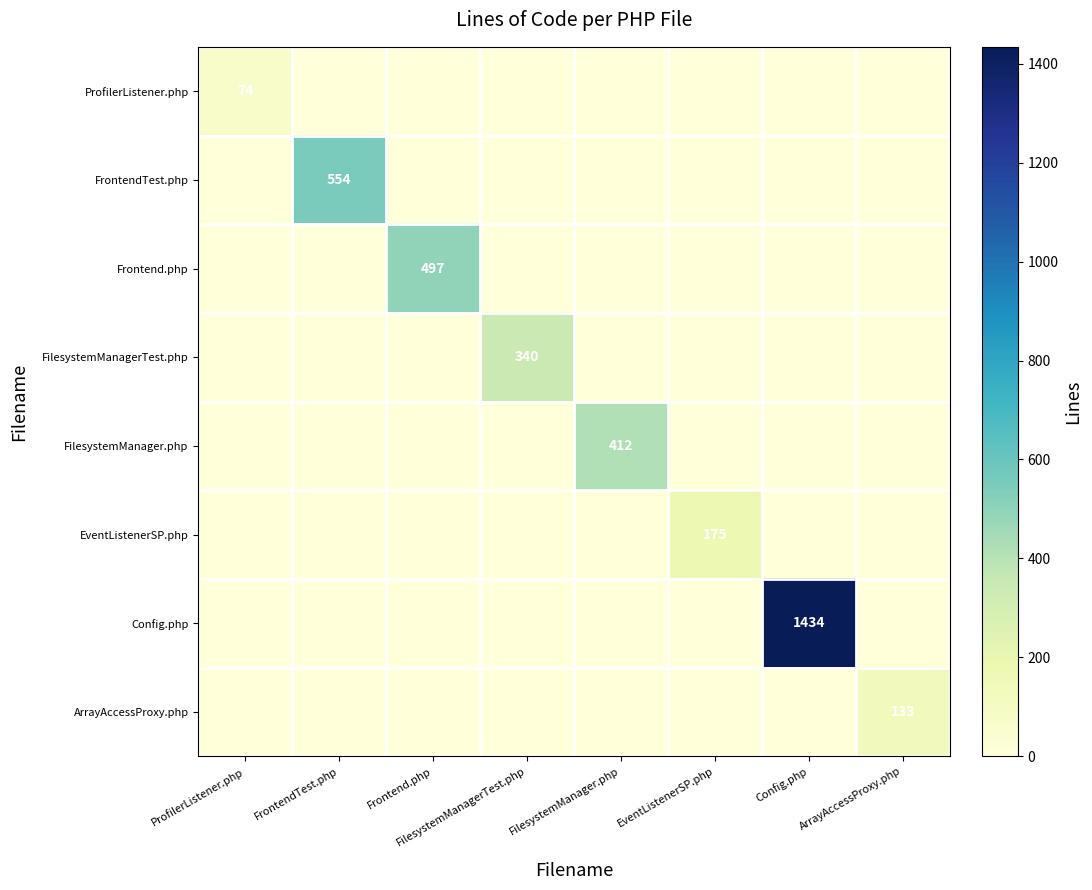

At Frontend.php, list the series in order from smallest to largest.

ProfilerListener.php, FrontendTest.php, FilesystemManagerTest.php, FilesystemManager.php, EventListenerSP.php, Config.php, ArrayAccessProxy.php, Frontend.php